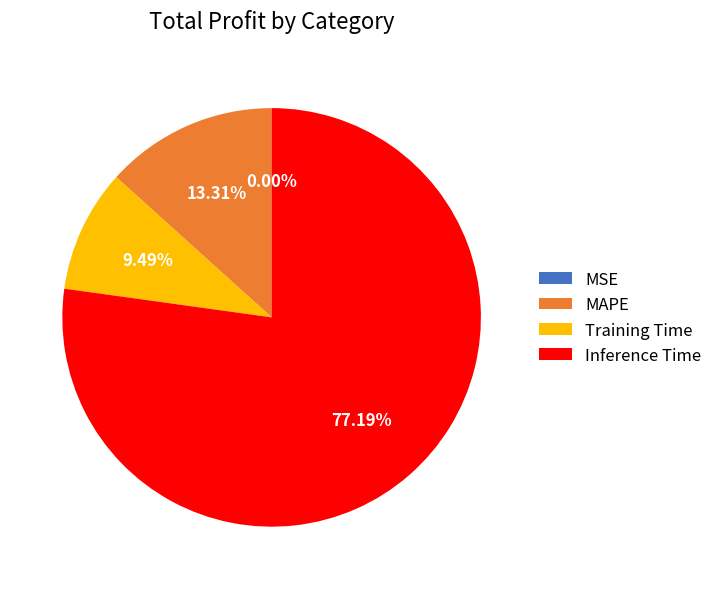

Which slice is the largest?

Inference Time